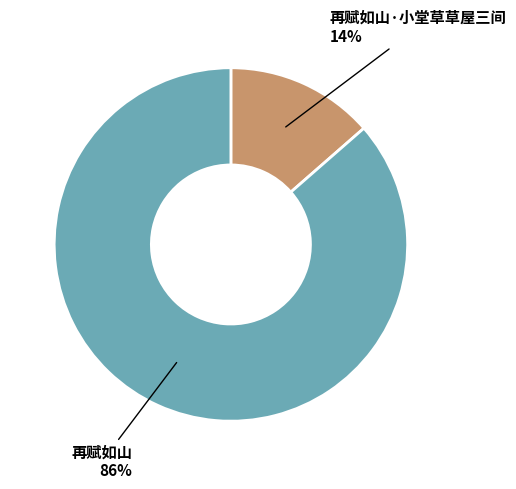

What is the majority slice?

再赋如山